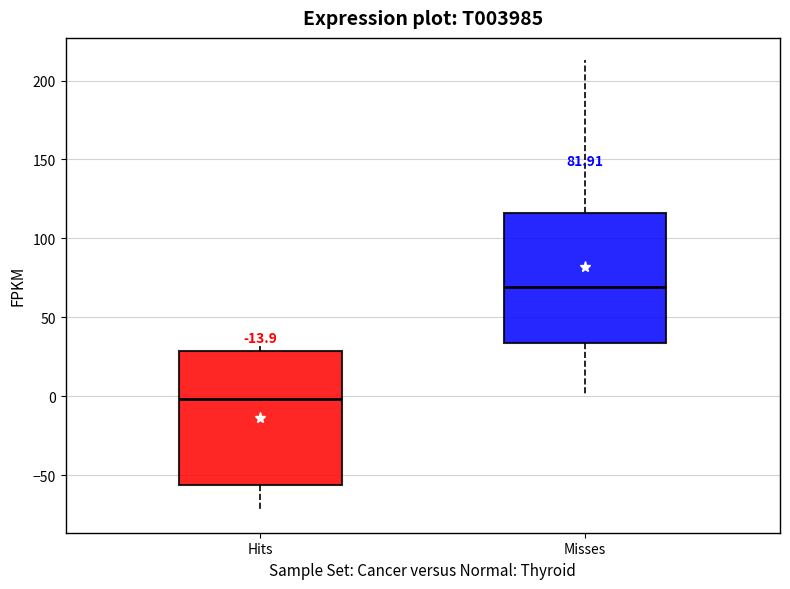

Reading left to right, read every box against the y-axis: the position of its median line, the range the box covers, and the ends of its whiskers. The values are not printed on the chart, so give them approximately, as read against the axis.

Hits: median 0, box -55 to 30, whiskers -70 to 30 (just above the box's upper edge)
Misses: median 70, box 35 to 115, whiskers 0 to 215